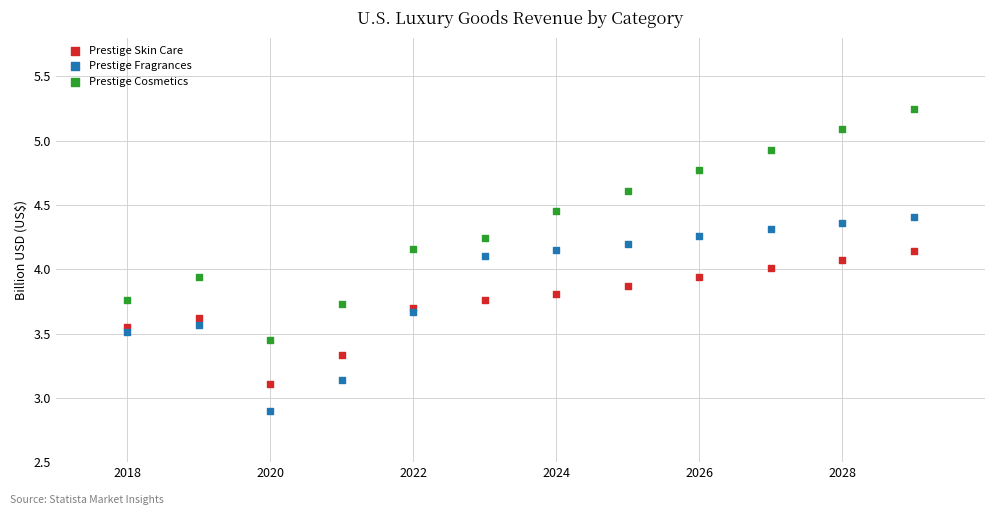

Which series contains the lowest Y value?

Prestige Fragrances